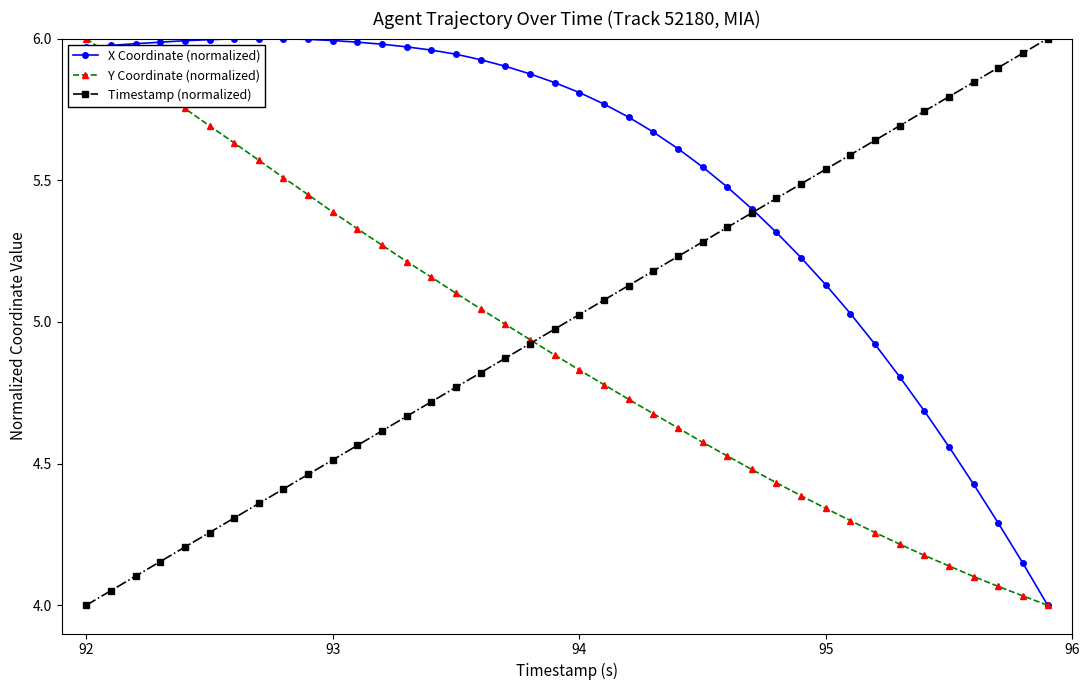

Which series has the largest total across all categories?

X Coordinate (normalized)